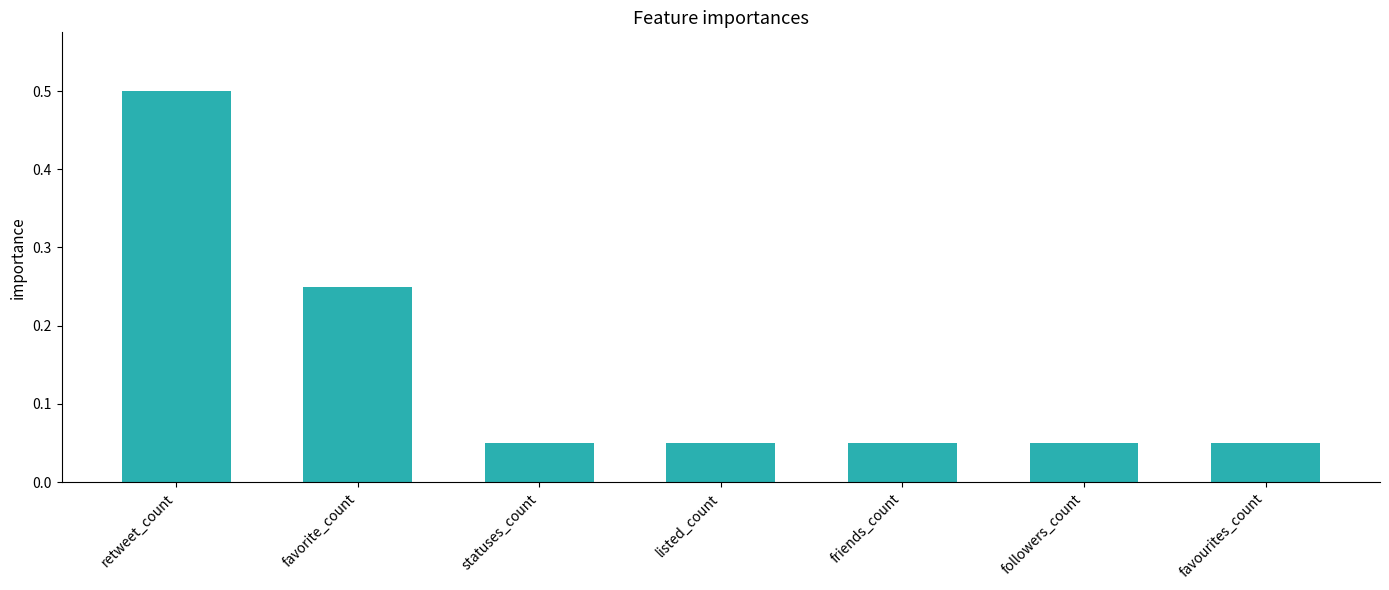

Which has a higher value, favorite_count or listed_count?

favorite_count